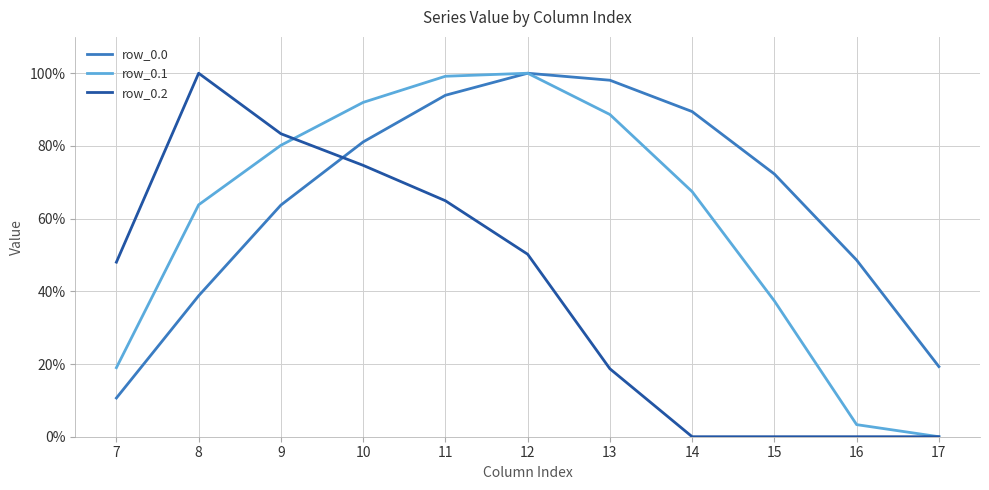

Does the chart have visible grid lines?

Yes